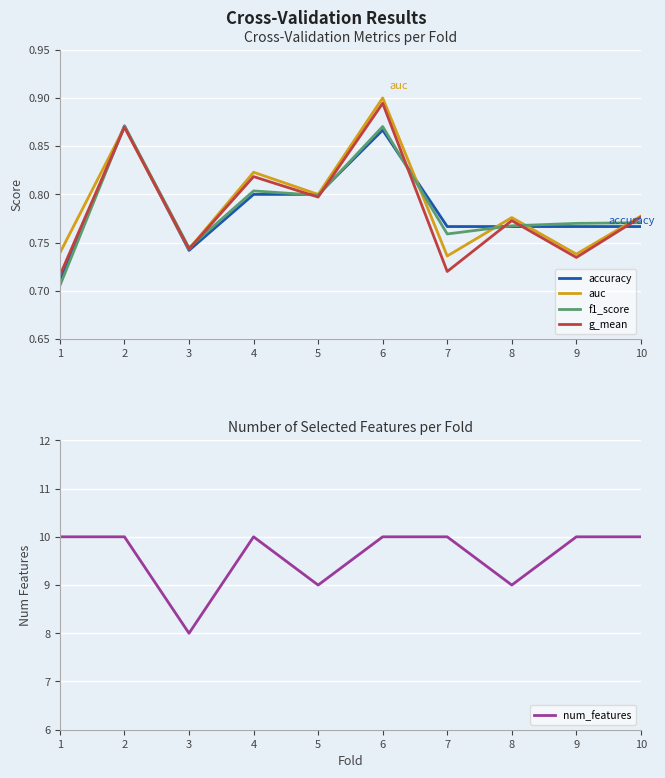

Which series has the largest range (max minus min)?

num_features